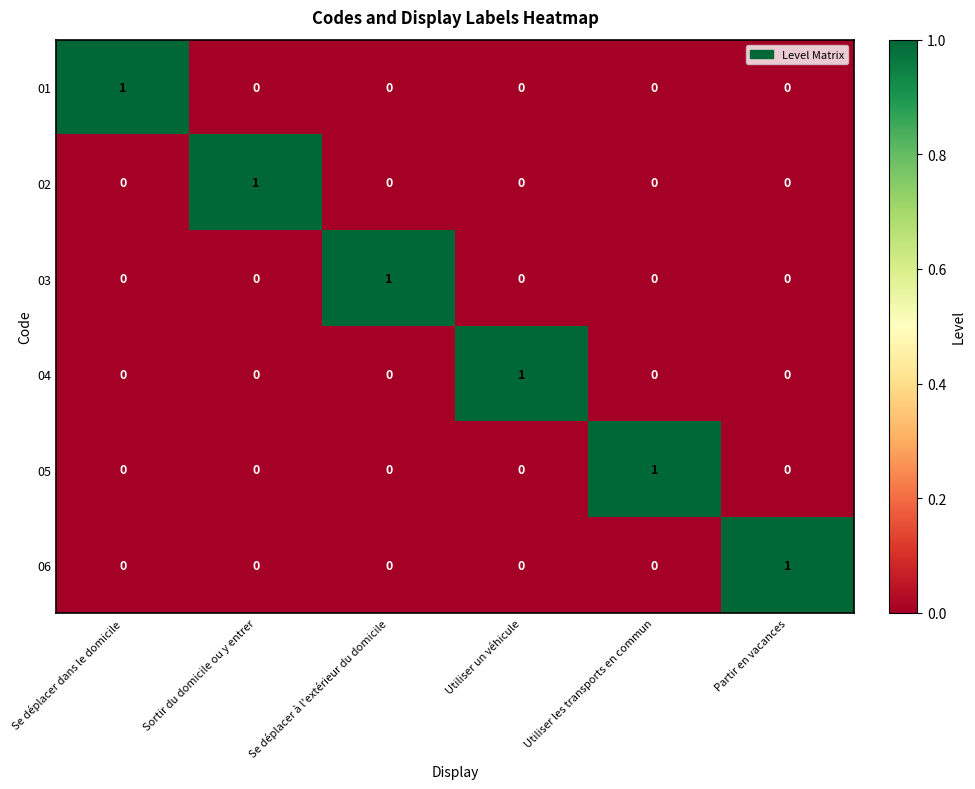

At how many categories does at least one series exceed 0?

6